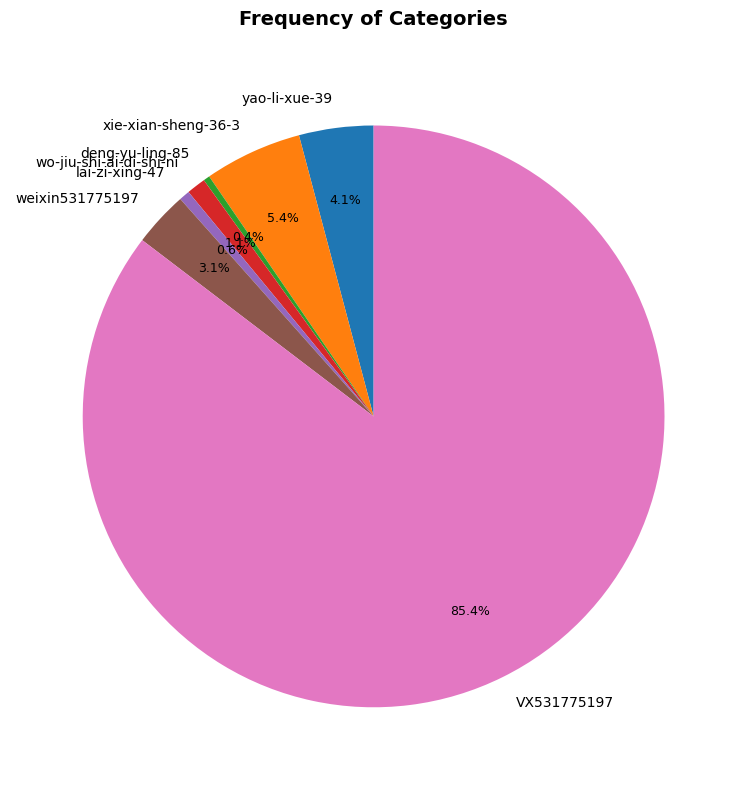

Do deng-yu-ling-85 and xie-xian-sheng-36-3 together represent more than half of the pie?

No